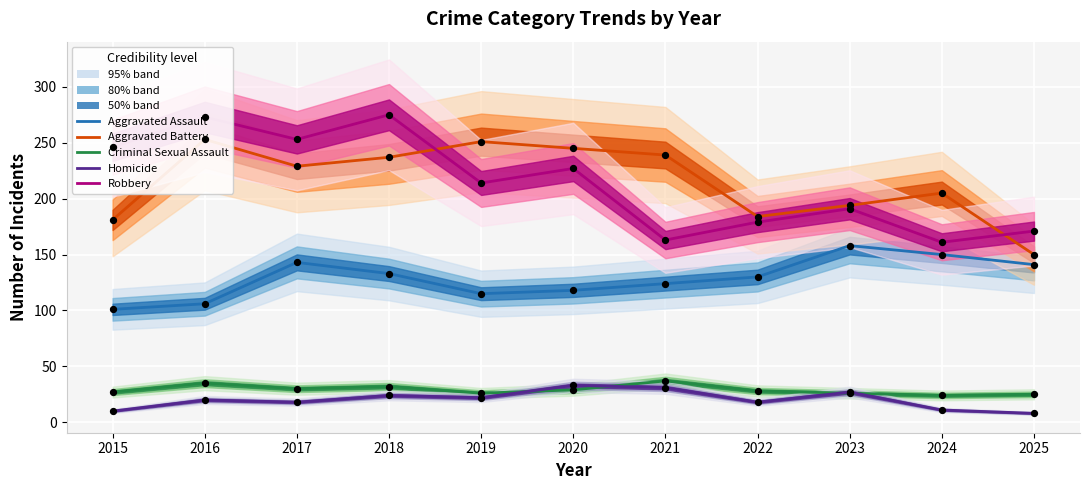

Is the value of Homicide at 2018 greater than the value of Criminal Sexual Assault at 2019?

No